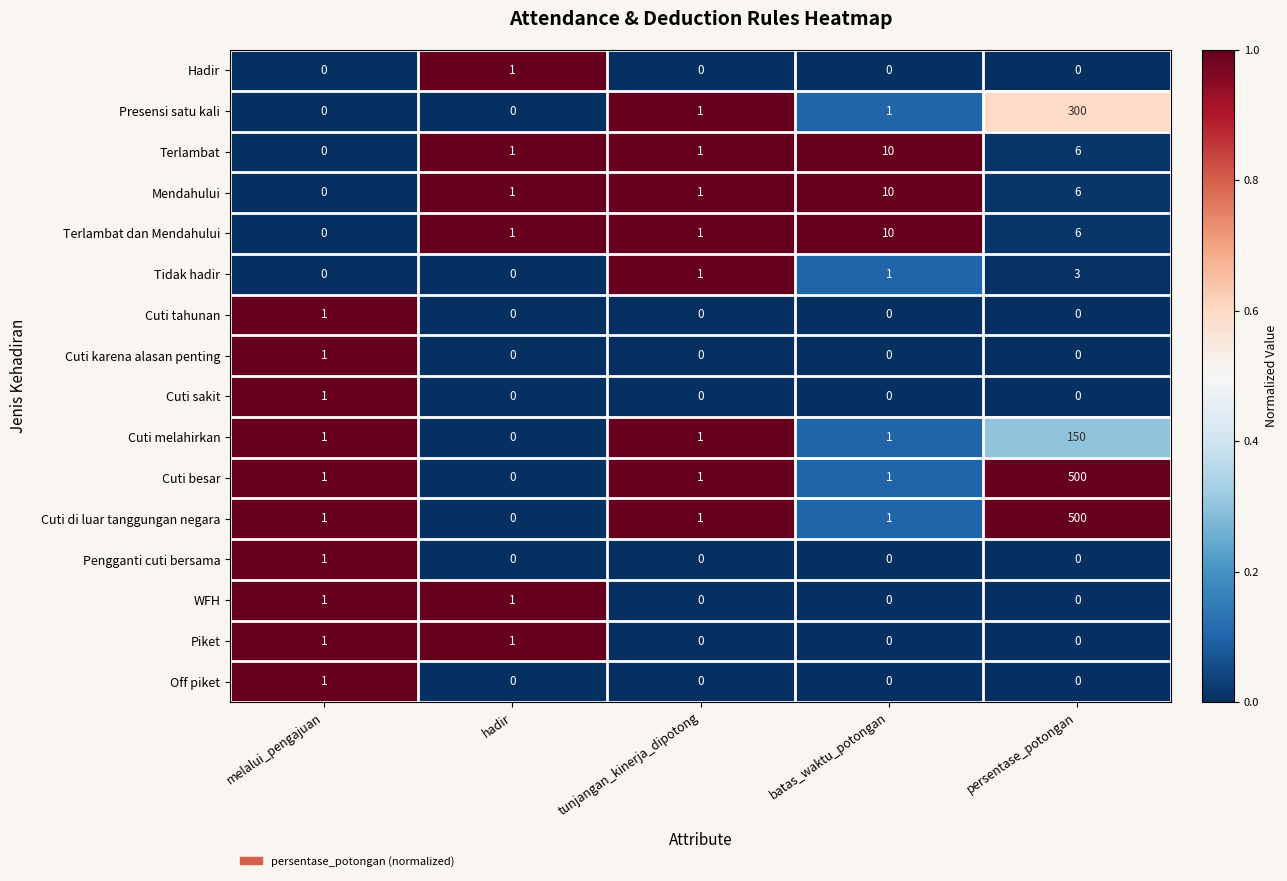

The value of Tidak hadir at tunjangan_kinerja_dipotong is 2. True or false?

False